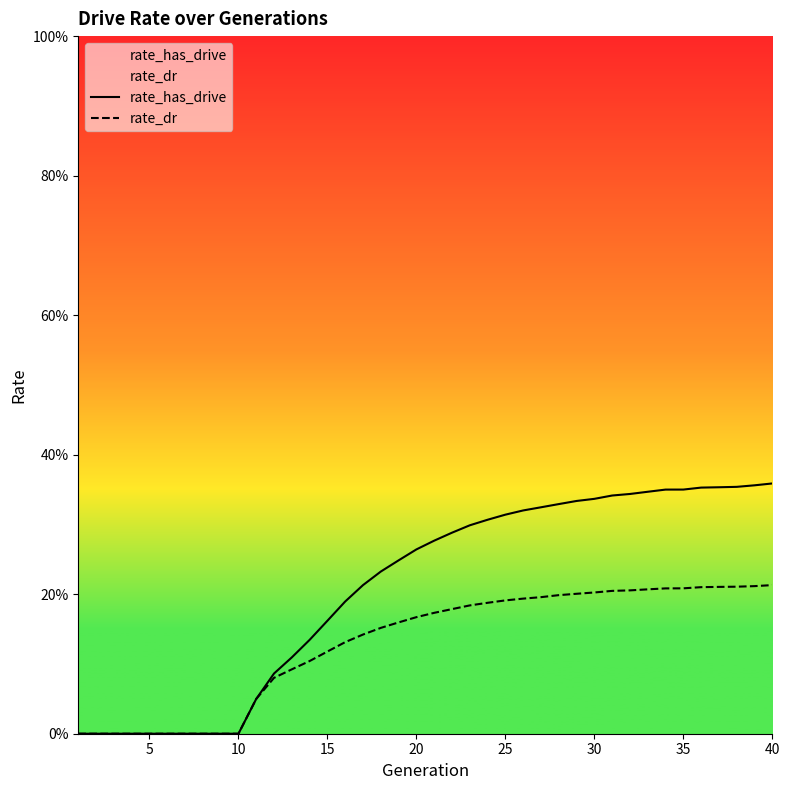

Which series has the widest spread of values?

rate_has_drive